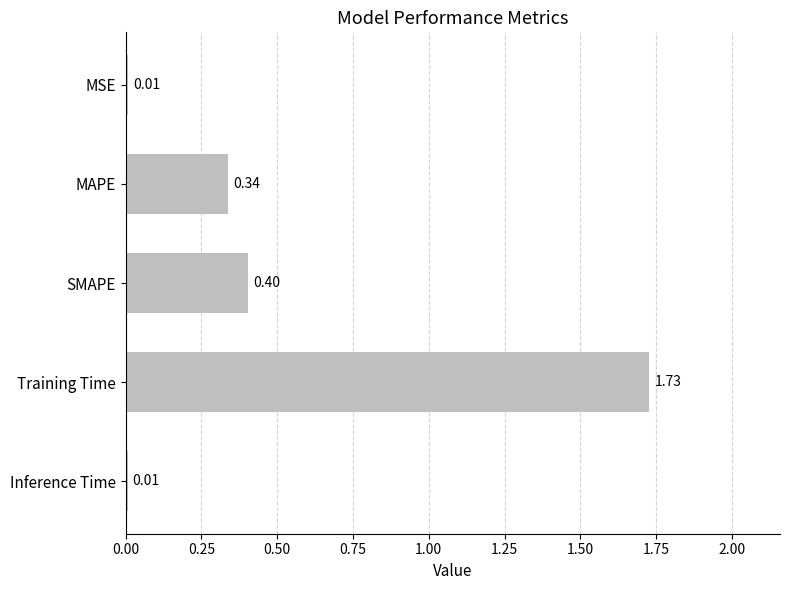

What is the sum of the values at MAPE and Training Time?

2.1